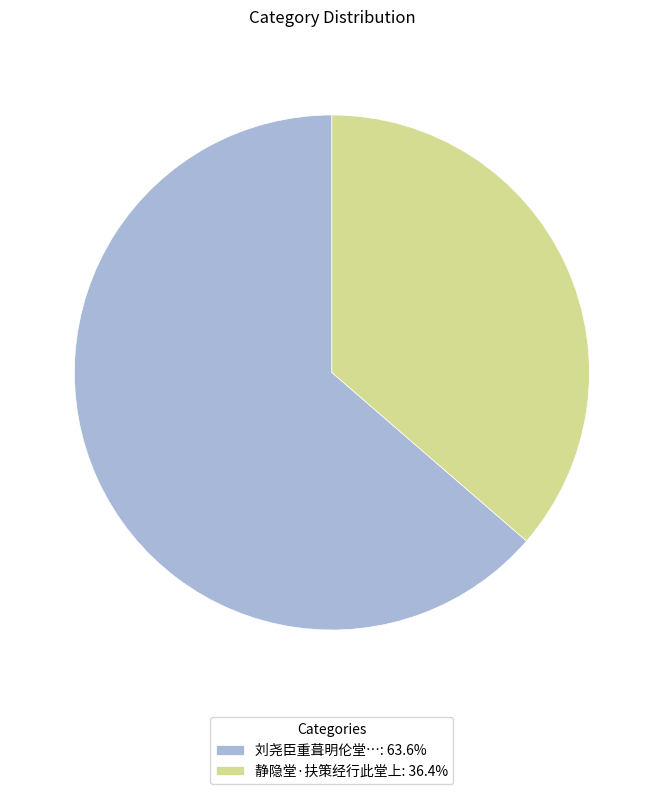

How many segments does this pie chart have?

2